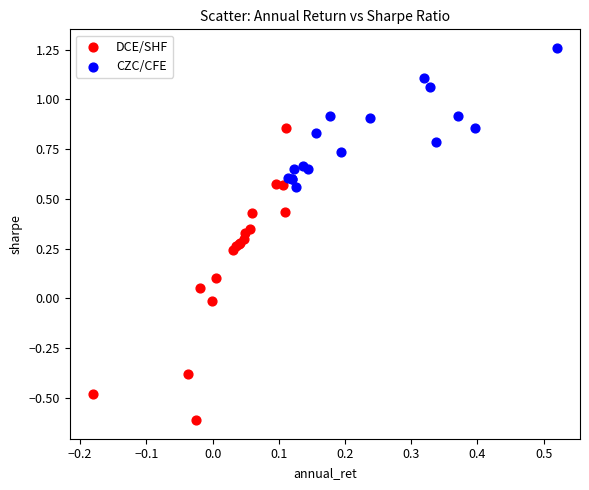

Which series contains the lowest Y value?

DCE/SHF